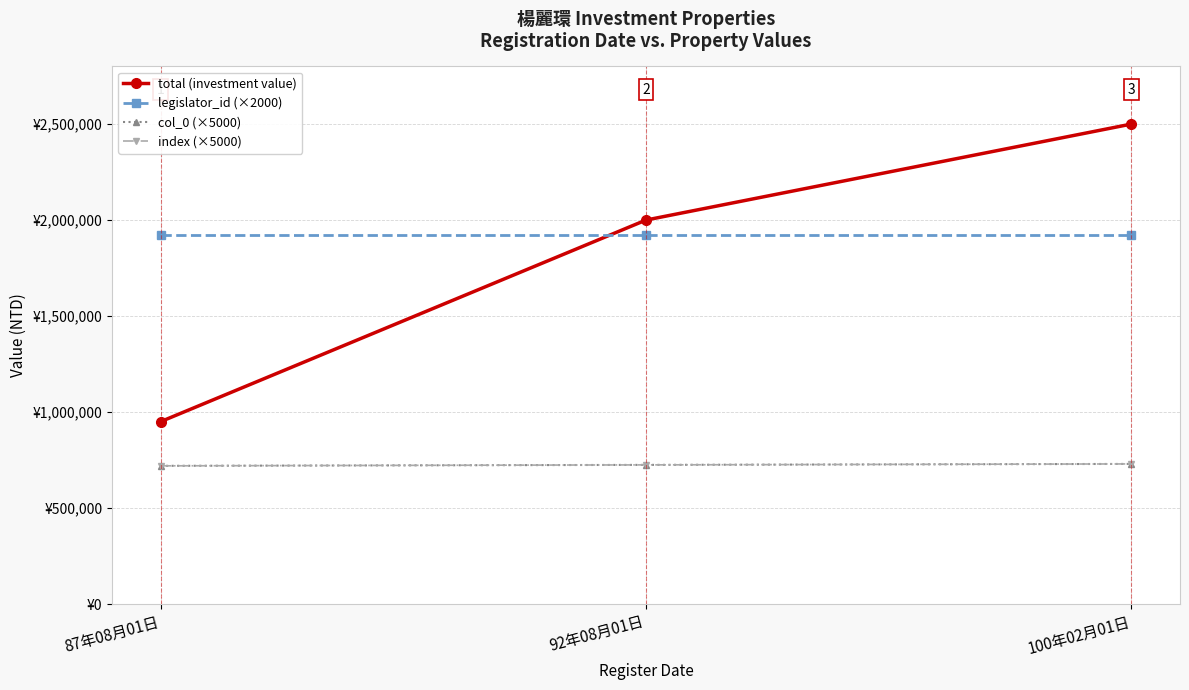

Is this an area chart (filled region under the line)?

No